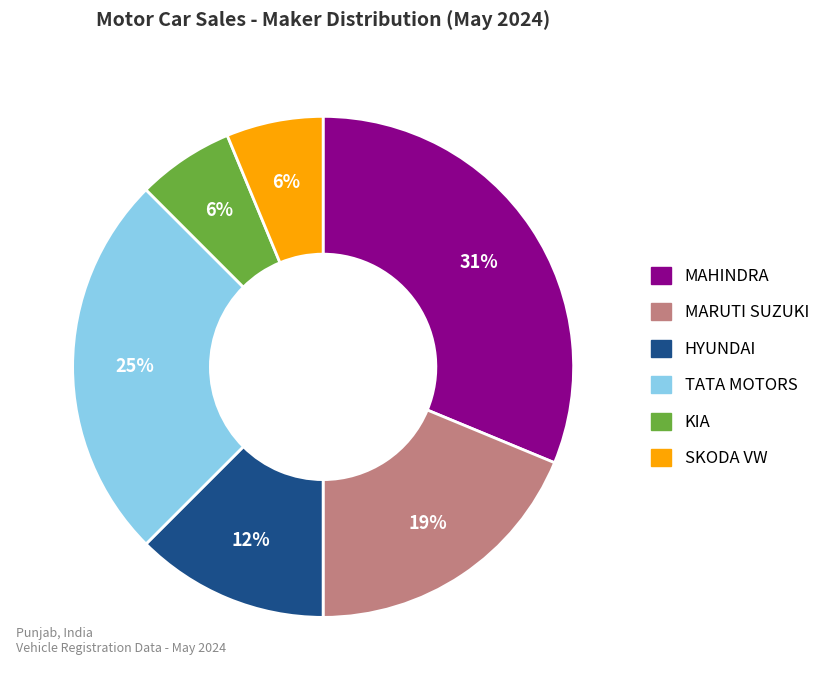

Combined, do MARUTI SUZUKI and HYUNDAI account for over 50%?

No